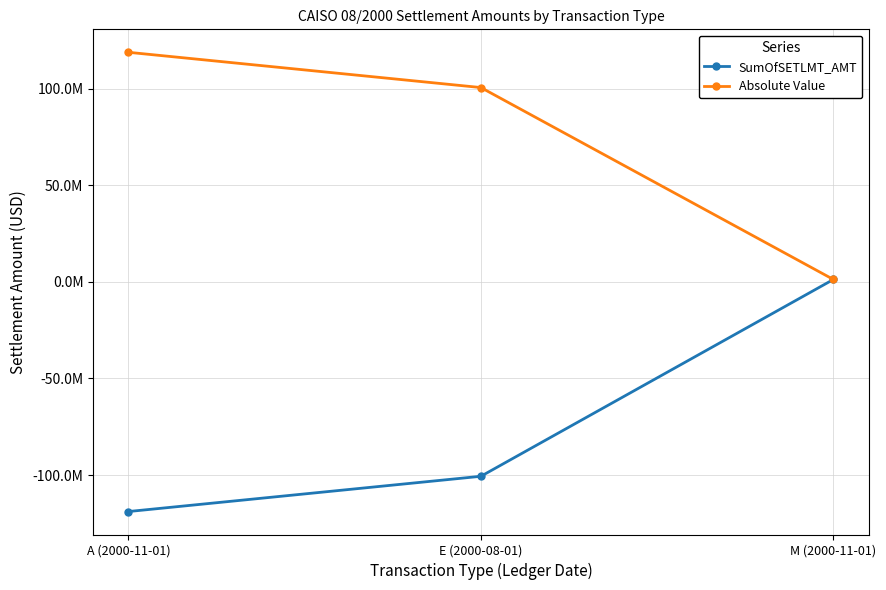

Does the chart have visible grid lines?

Yes